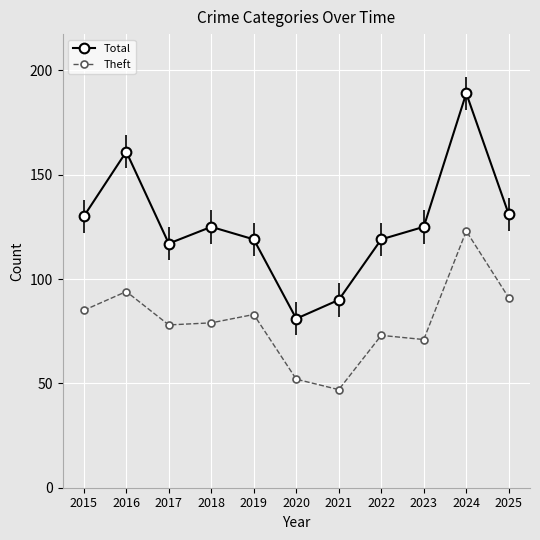

What is the value of the Theft point at the 2nd from the left?

94